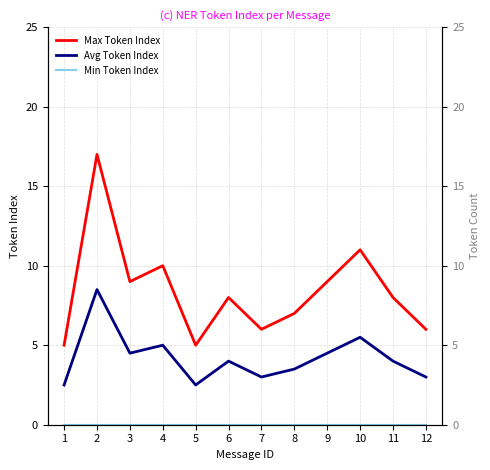

In Max Token Index, how many points are lower than both neighbors (excluding endpoints)?

3